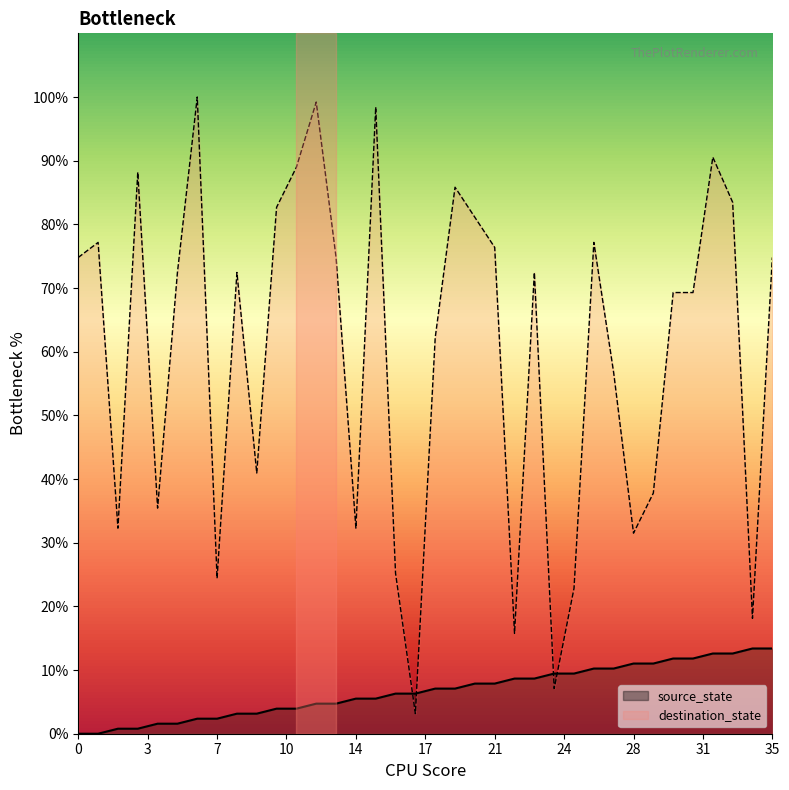

What is the average value of the destination_state series?

59.9